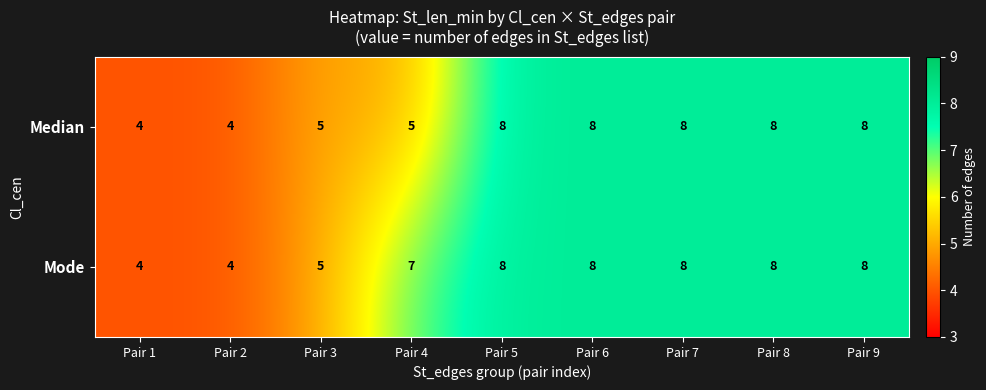

True or false: Mode has a value of 8 at Pair 5.

True